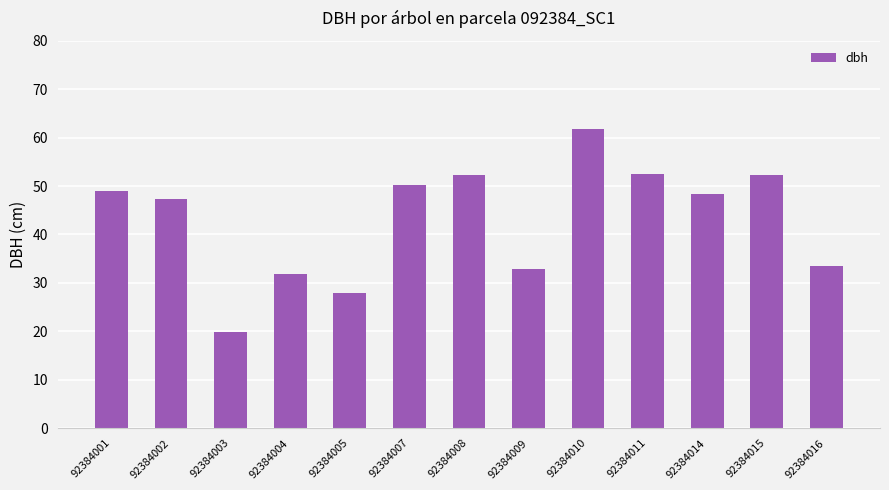

How many categories are shown in the chart?

13